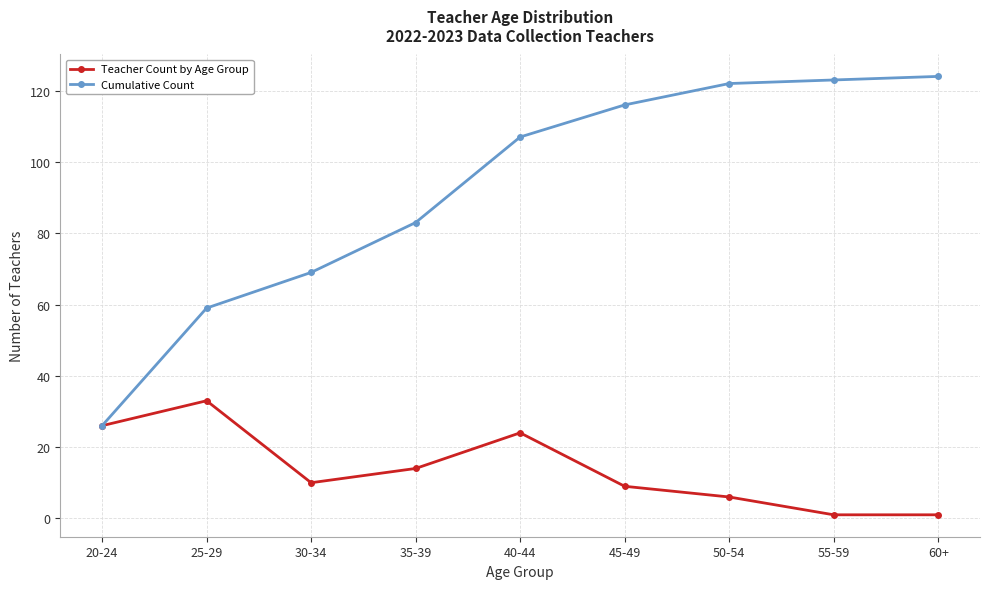

Rank the series by their maximum value, from lowest to highest.

Teacher Count by Age Group, Cumulative Count